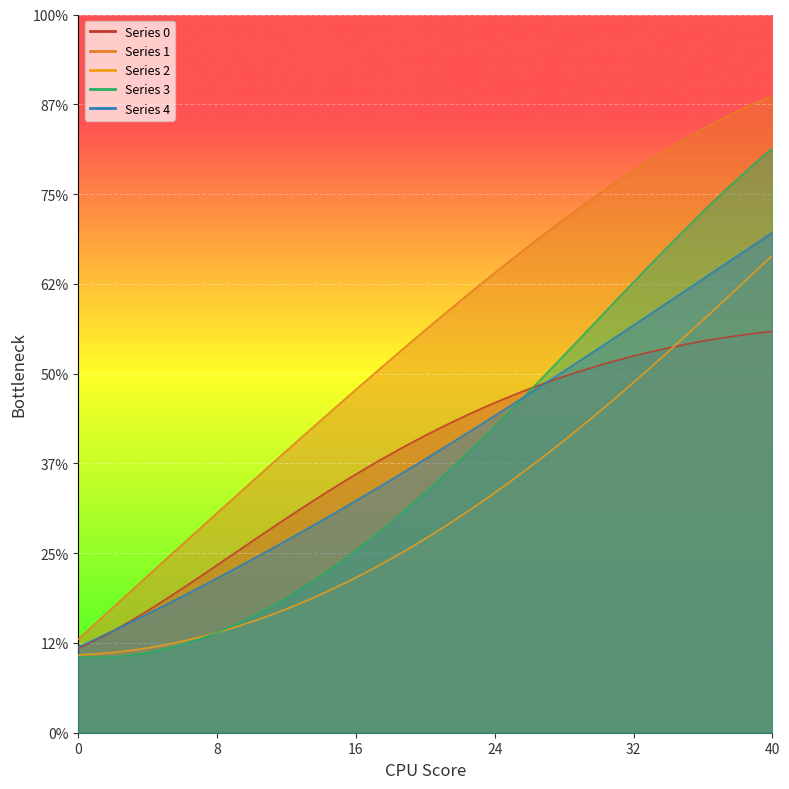

The 1 series shows 24.0 at 36. True or false?

True